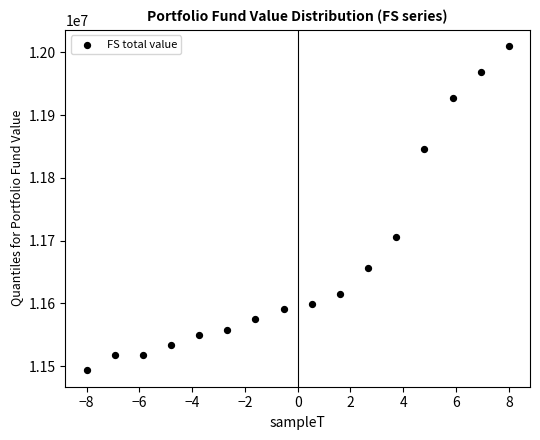

What Y value in the scatter plot is closest to 11751504?

11706184.8